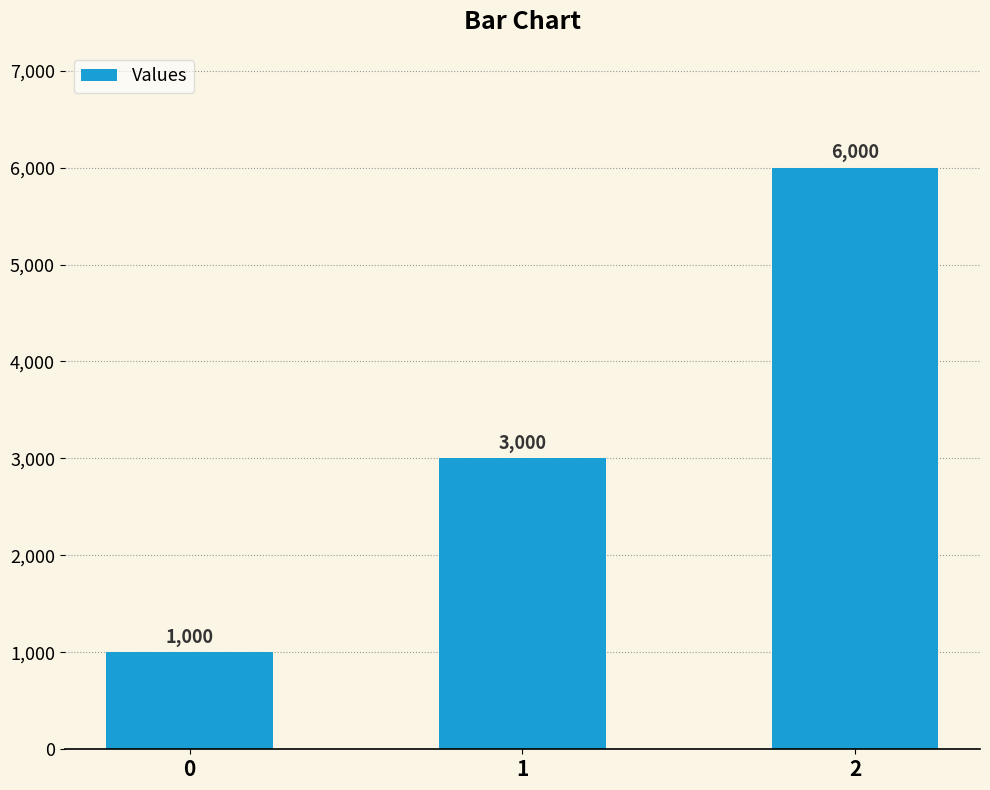

What is the difference between the values at 1 and 2?

3000